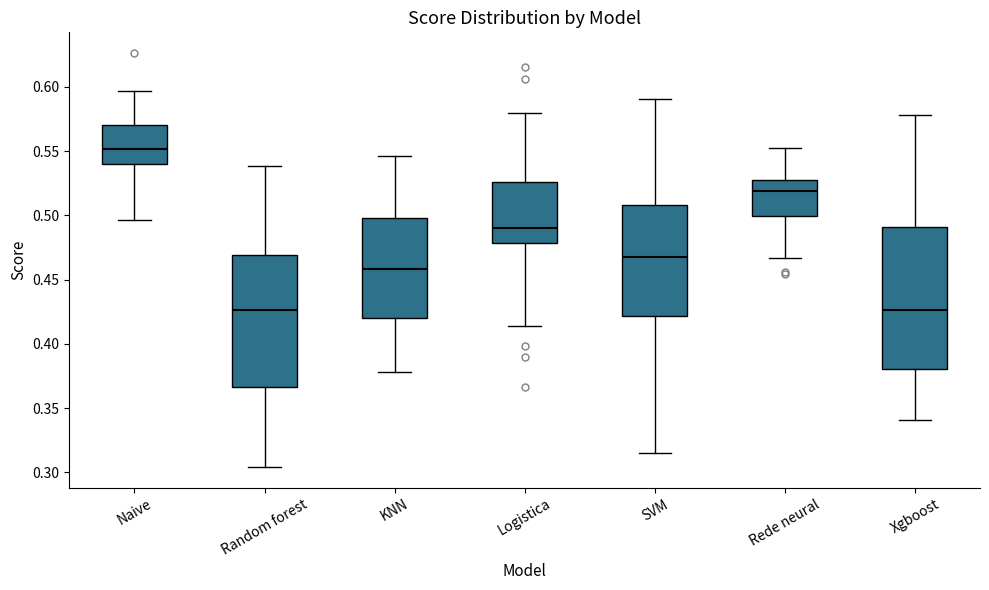

Where is the lower edge of the box for SVM on the y-axis? The values are not printed on the chart, so give them approximately, as read against the axis.

0.420